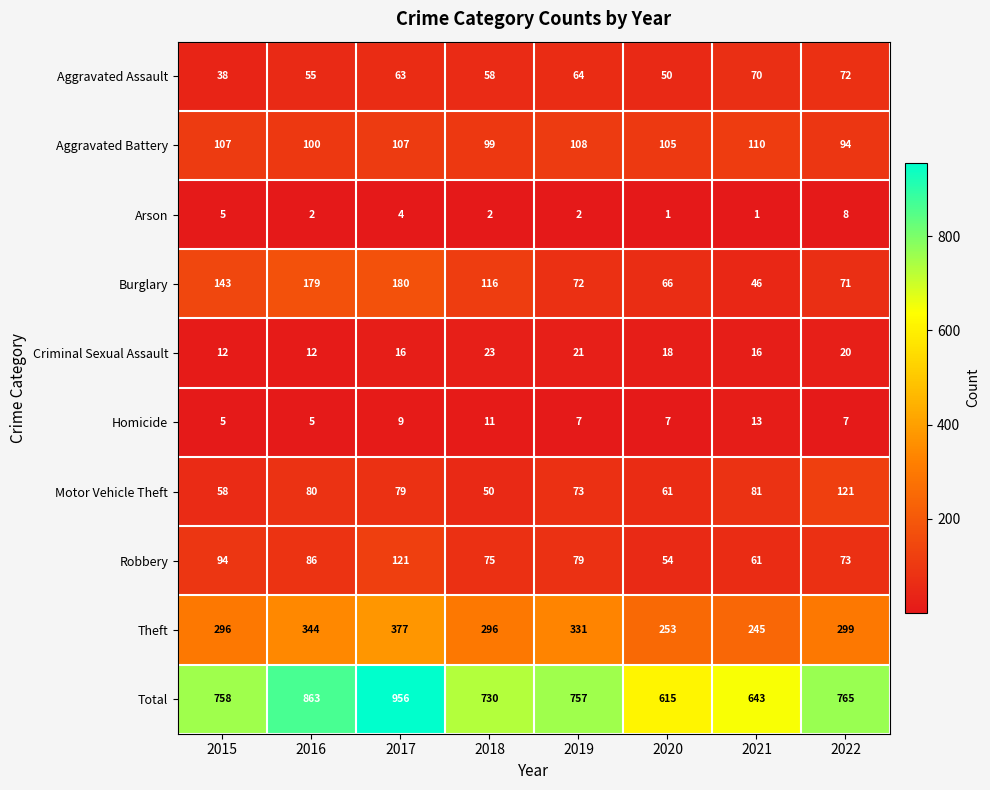

What is the difference between the Burglary values at 2016 and 2020?

113